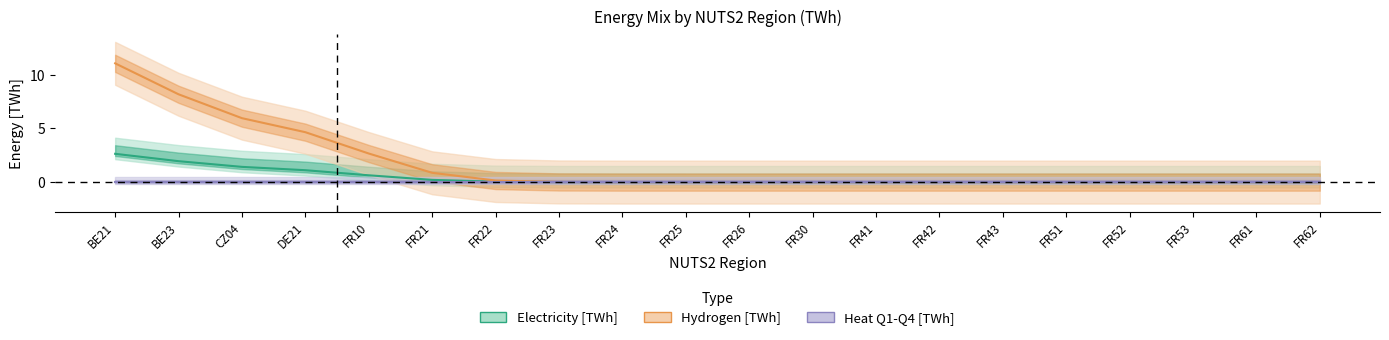

What is the highest value of the hydrogen series?

16.6